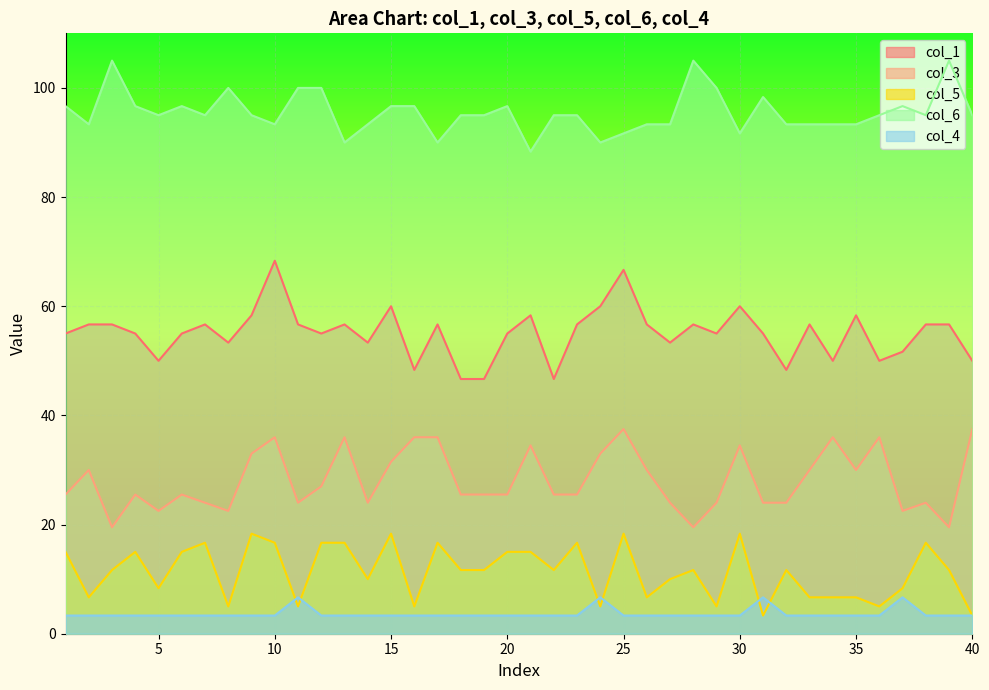

Is it true that col_6 equals 25.2 at 37?

False